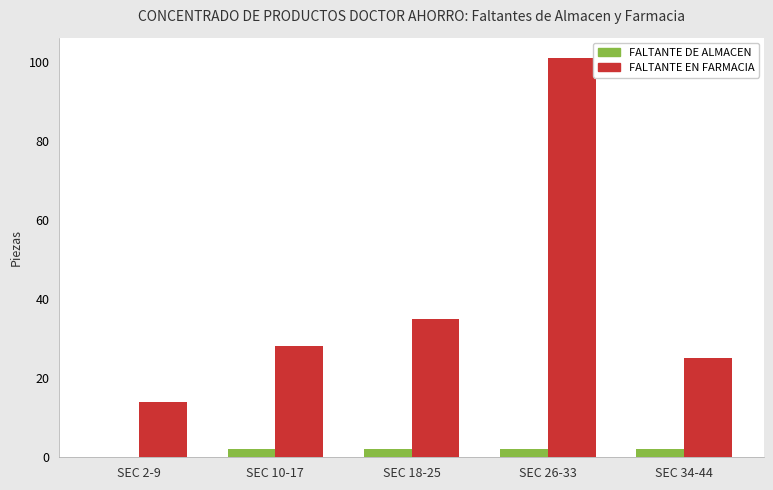

Is it true that FALTANTE DE ALMACEN equals 2 at SEC 34-44?

True